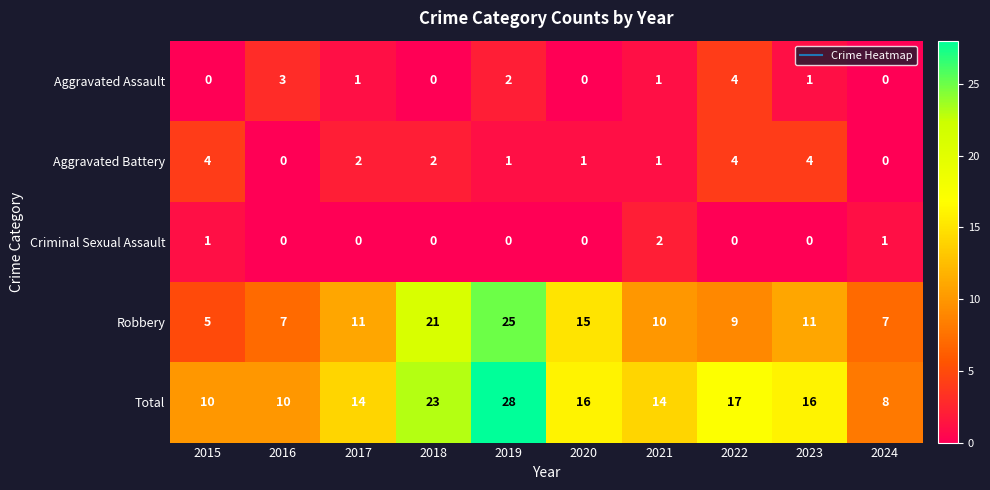

Is it true that Total equals 16 at 2023?

True